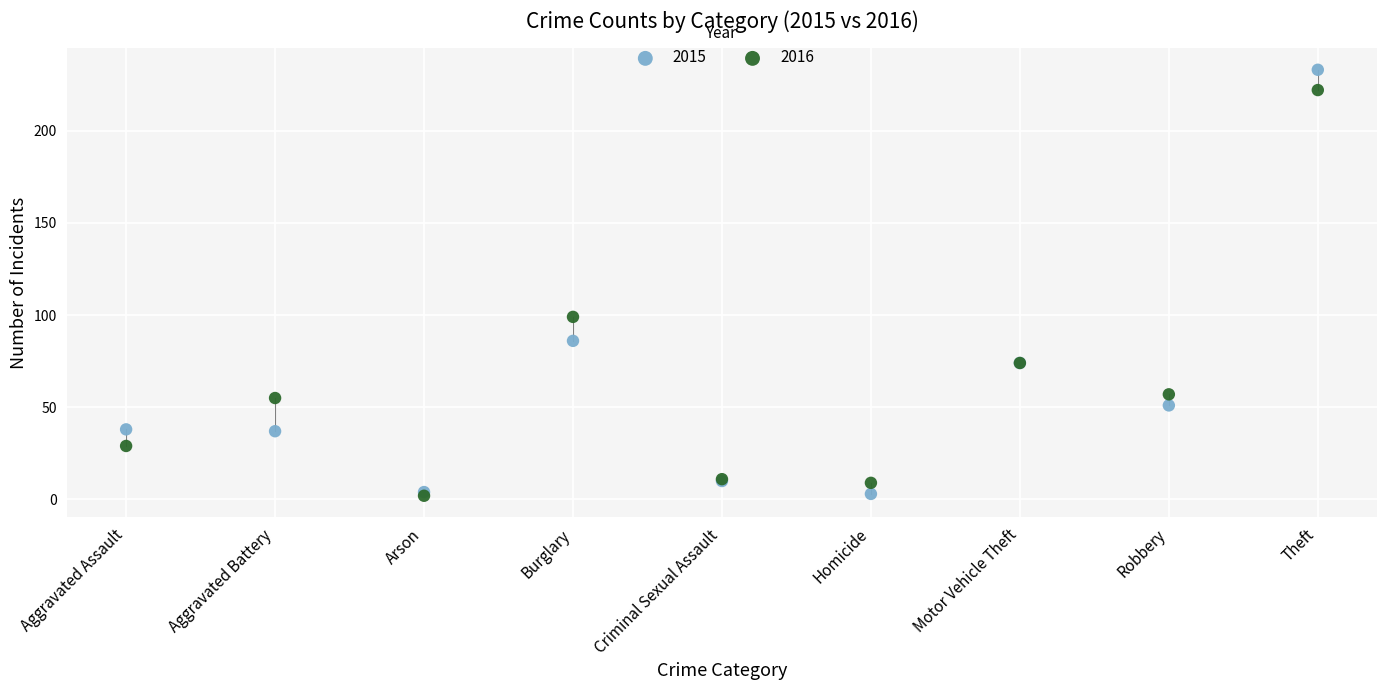

Which series reaches the maximum Y coordinate?

2015